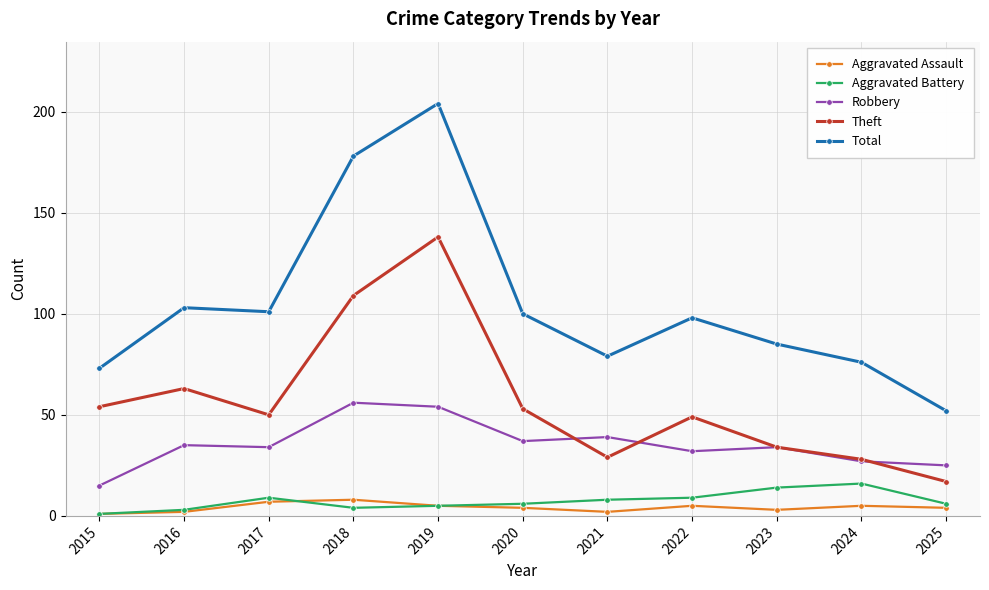

True or false: Total and Theft cross at least once.

False